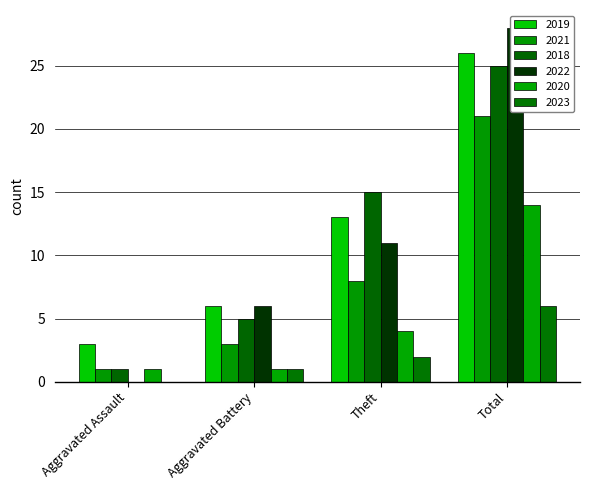

Where does the 2019 series first go above 13?

Total